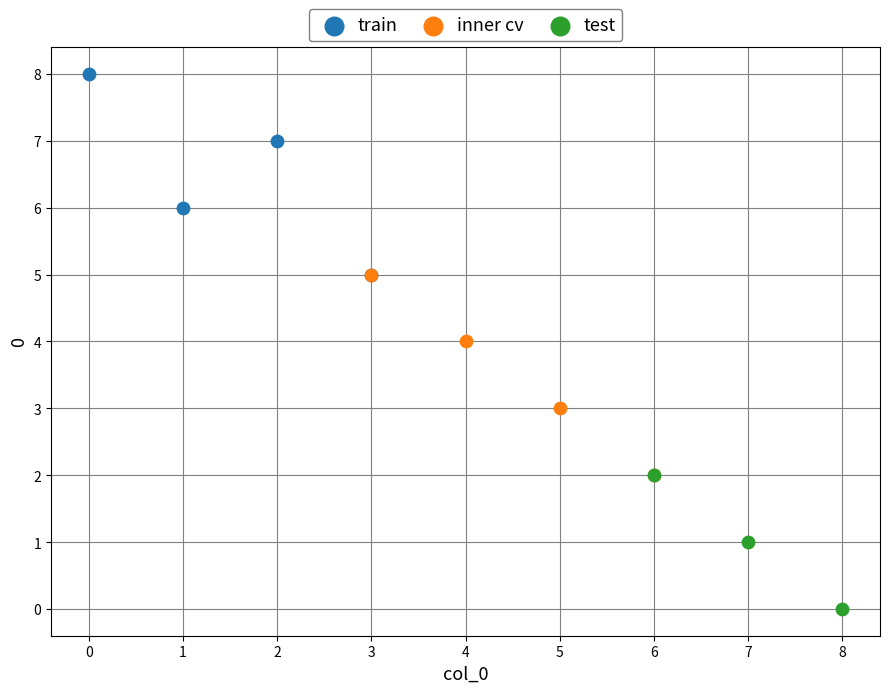

Which series reaches the minimum Y coordinate?

test